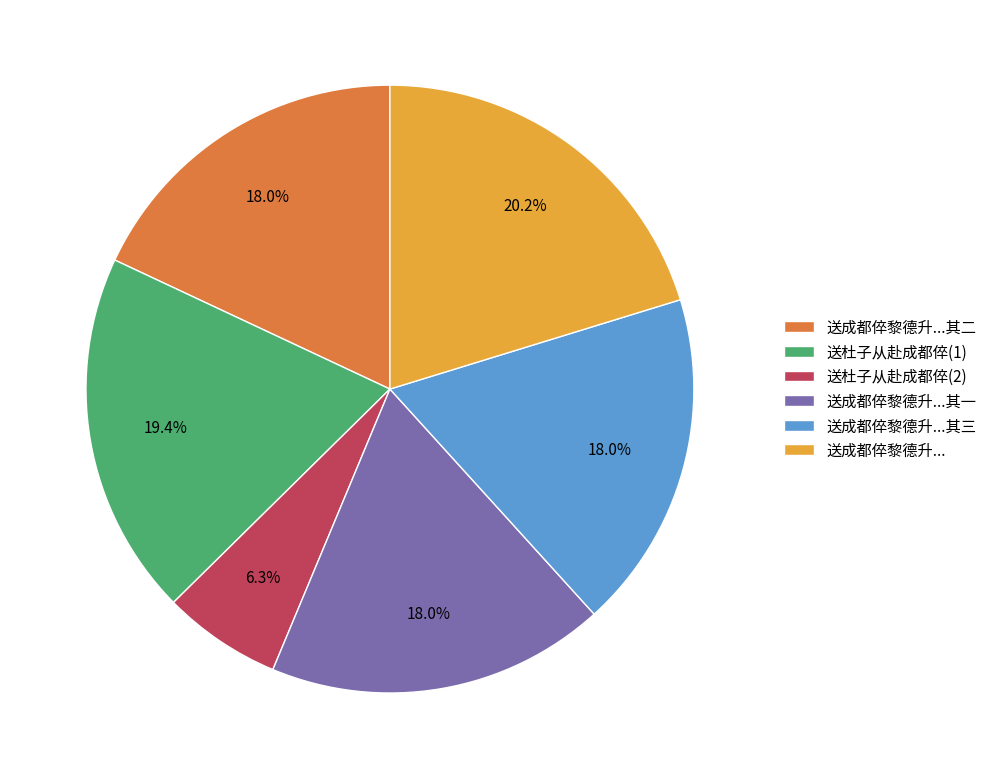

Approximately how many times larger is the value at 送成都倅黎德升...其三 compared to 送杜子从赴成都倅(1)?

0.9